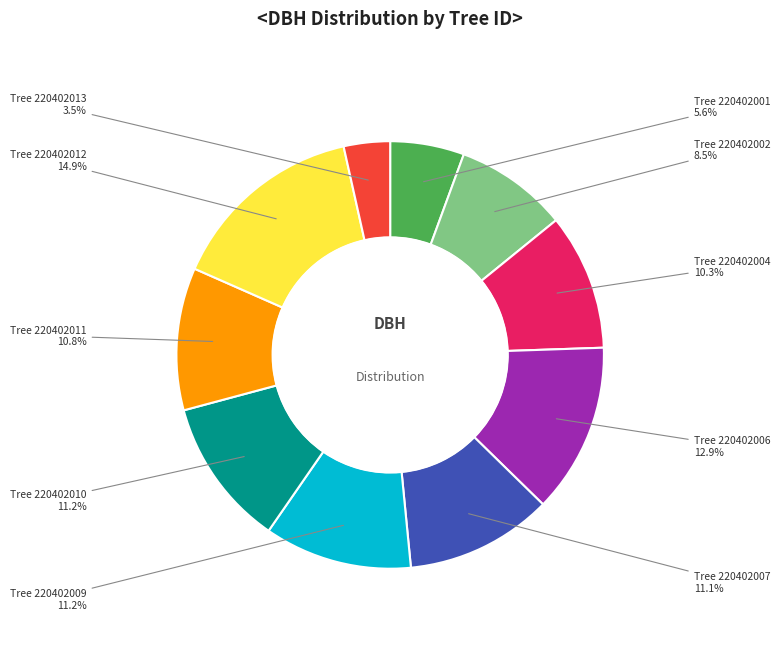

Is there a majority slice in this chart?

No